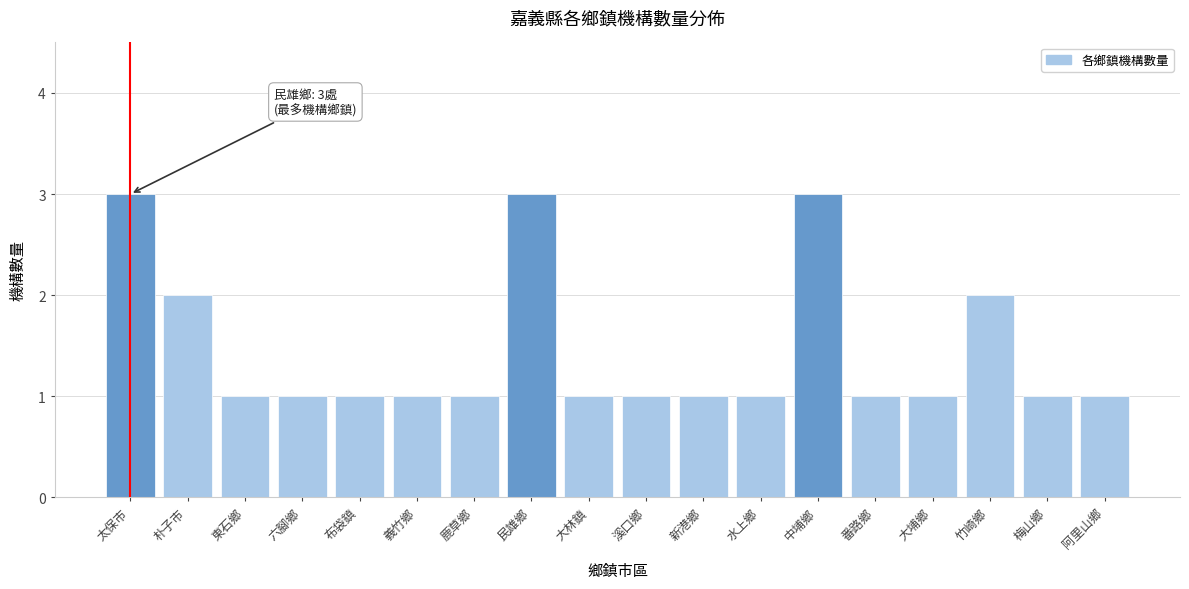

Reading left to right, list all the values displayed in this chart.

3	2	1	1	1	1	1	3	1	1	1	1	3	1	1	2	1	1